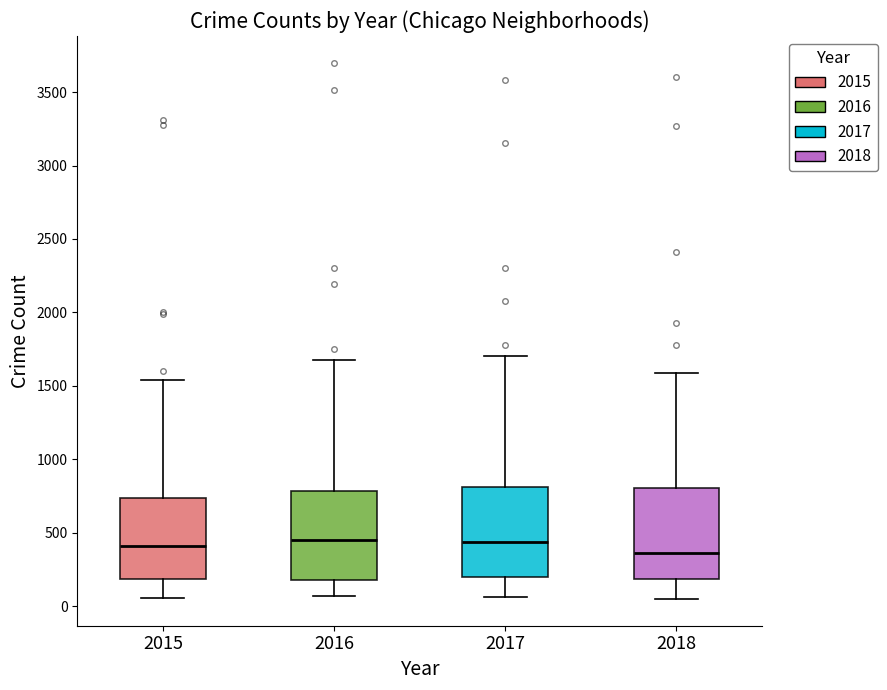

Where does the median line of the box at x = 2015 sit on the y-axis? The values are not printed on the chart, so give them approximately, as read against the axis.

400